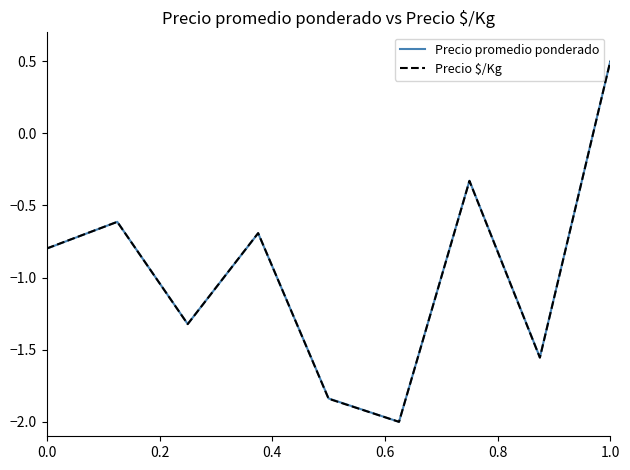

What is the greatest value displayed?

0.5